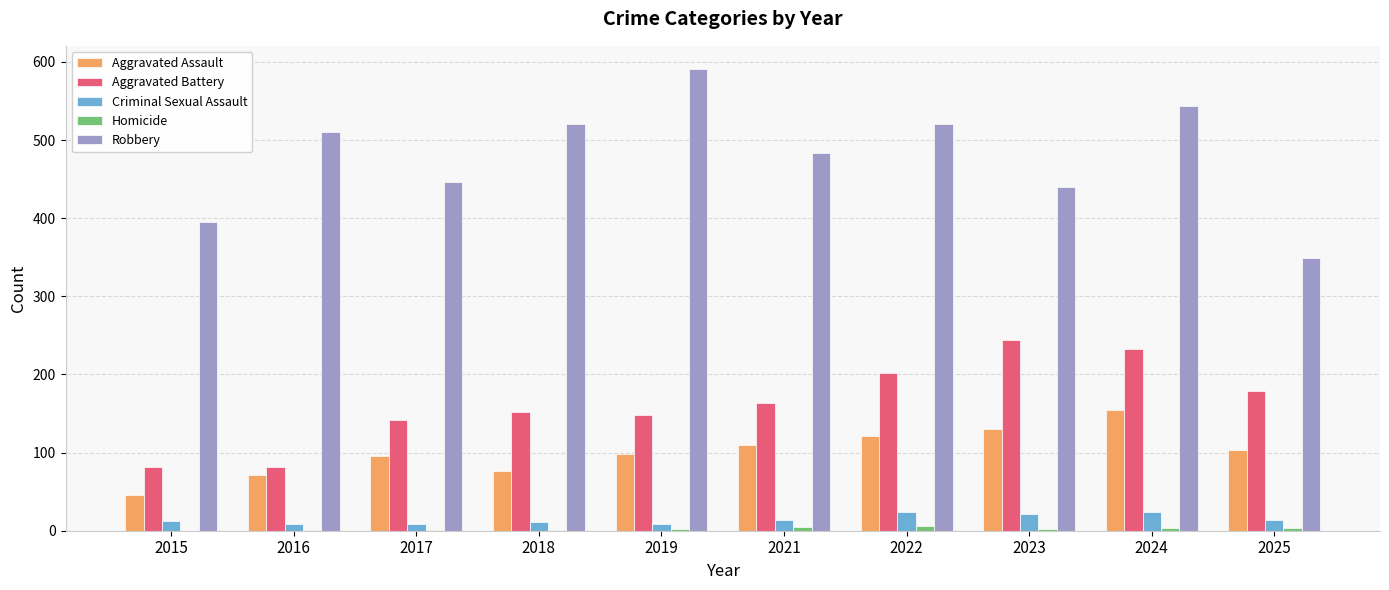

How many Criminal Sexual Assault values are between 8 and 22?

8